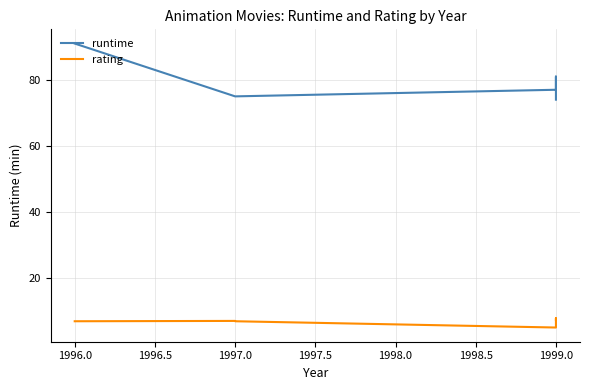

What is the maximum value shown in the chart?

91.0